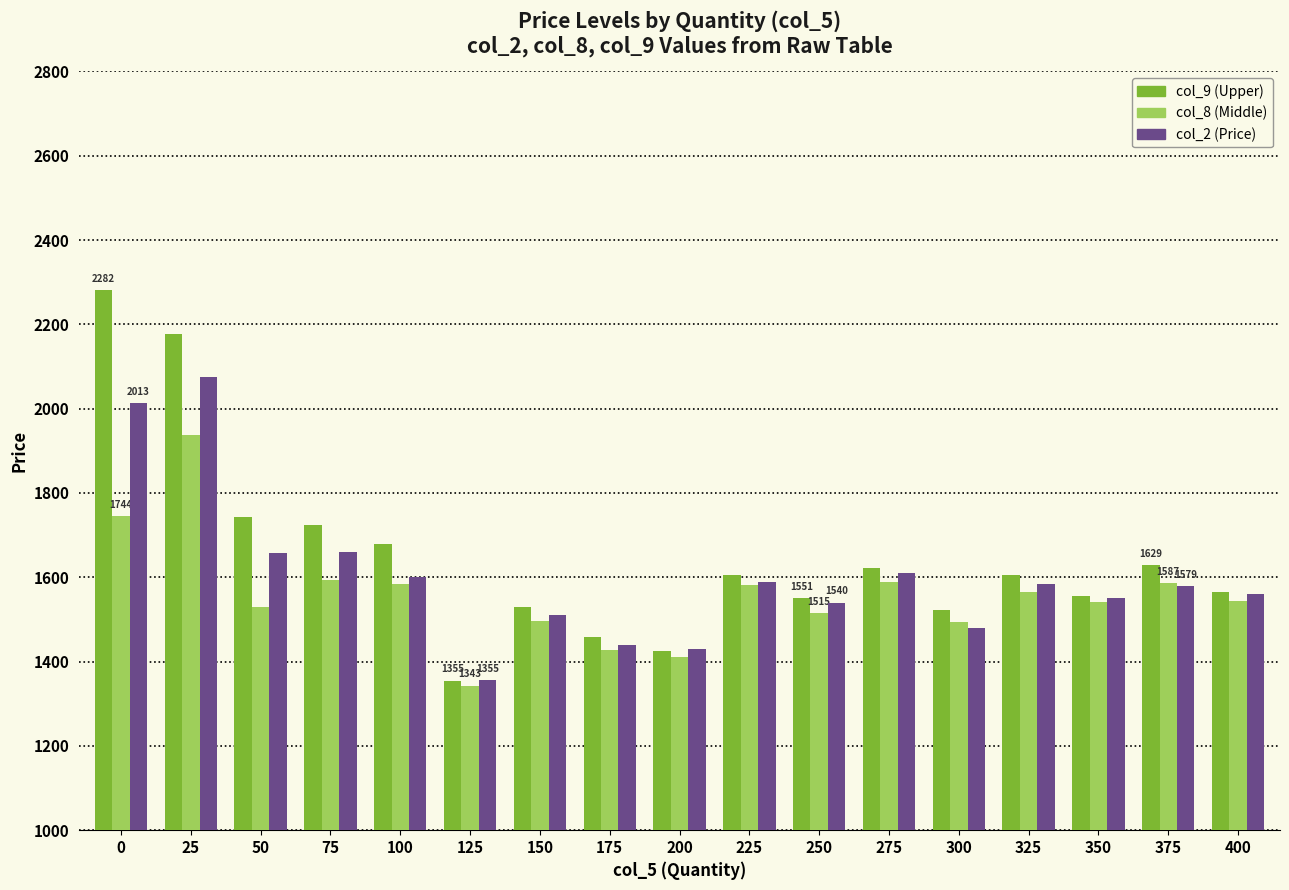

What is the minimum value shown in the chart?

1343.0